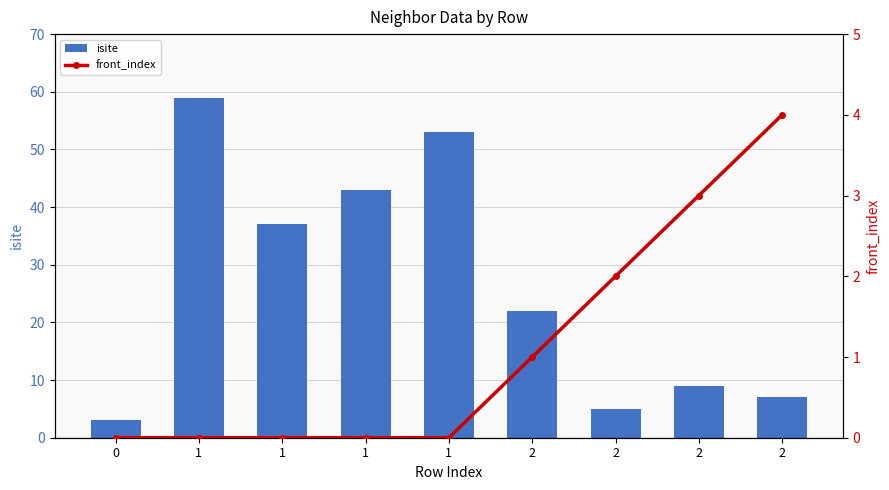

Count the front_index values in the range 0 to 2.

7